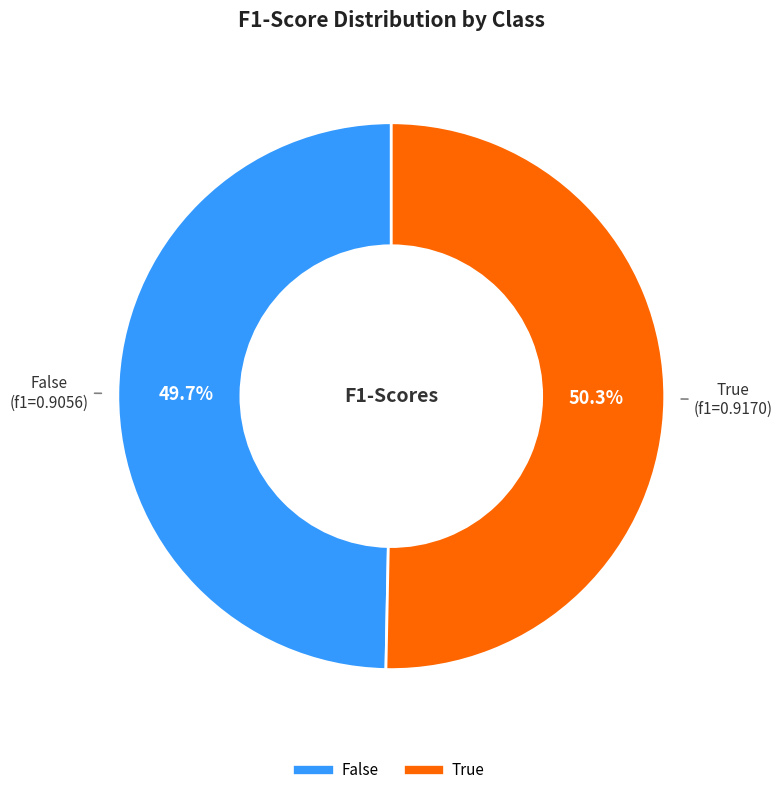

To the nearest percent, what is the average slice percentage?

50%